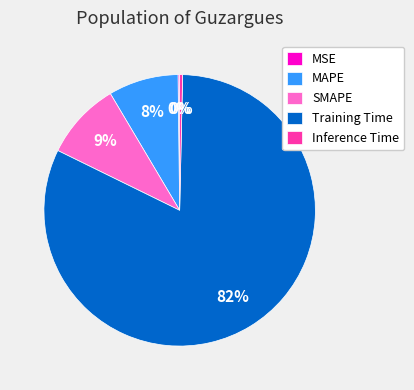

To the nearest percent, what is the average slice percentage?

20%